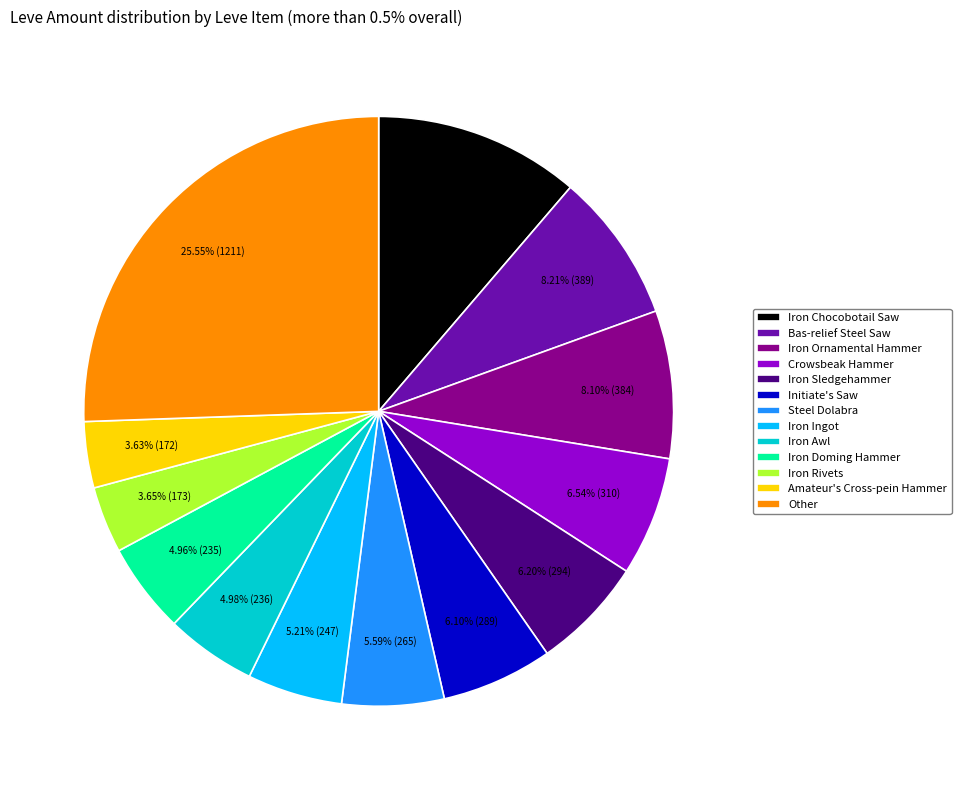

Which has a higher value, Iron Ornamental Hammer or Iron Chocobotail Saw?

Iron Chocobotail Saw